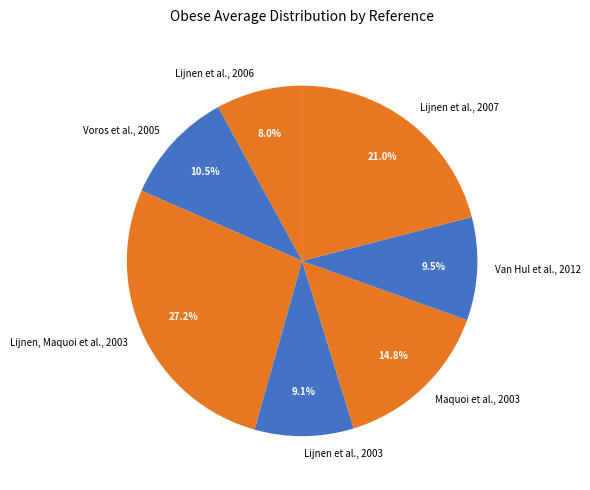

Is there a majority slice in this chart?

No